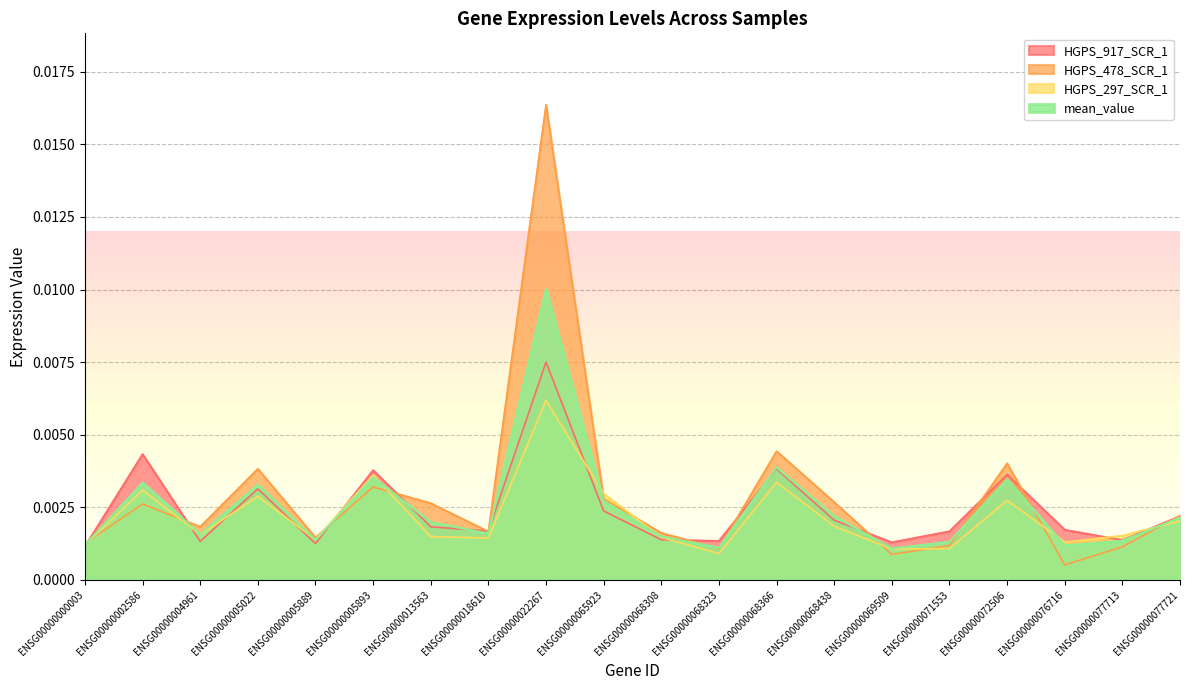

Which series has the largest range (max minus min)?

HGPS_478_SCR_1